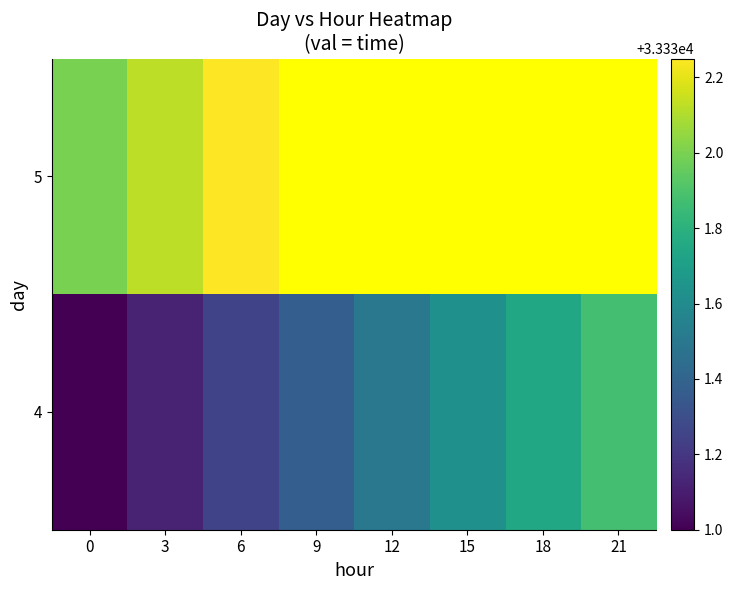

Rank the series by their maximum value, from highest to lowest.

5, 4